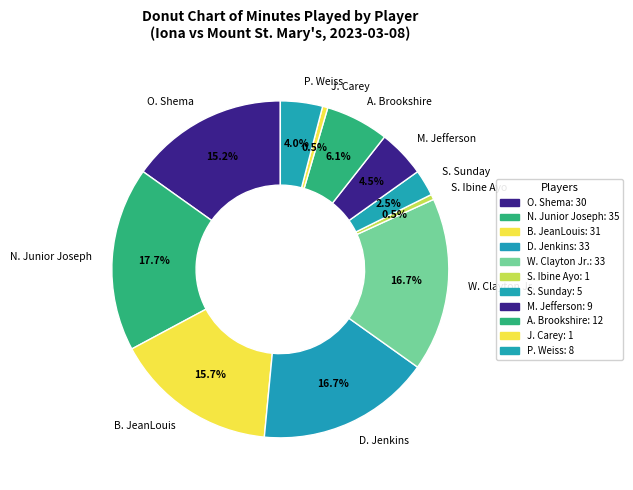

Which category has the biggest portion of the pie?

N. Junior Joseph